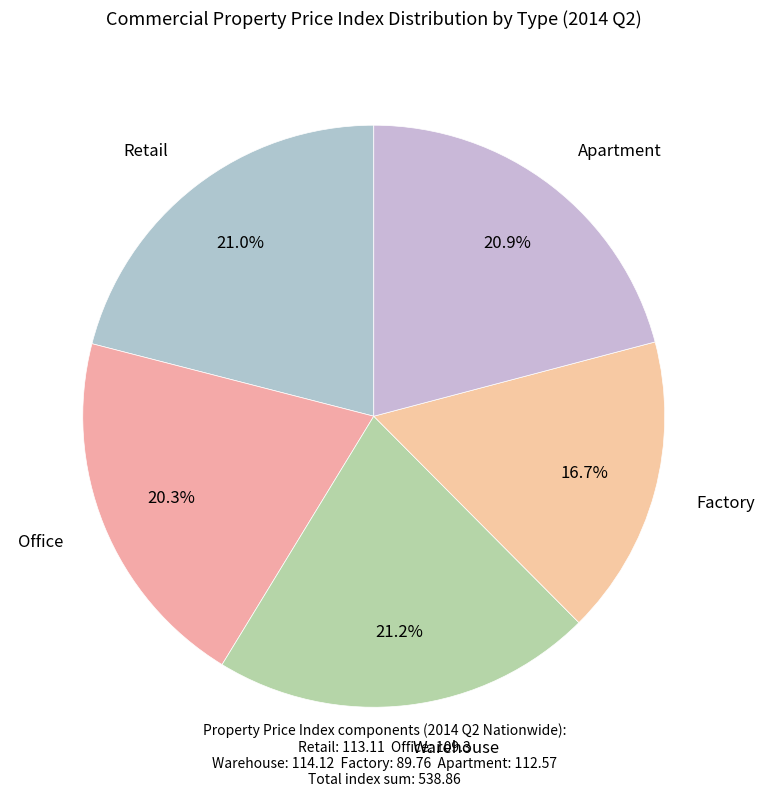

How many segments does this pie chart have?

5